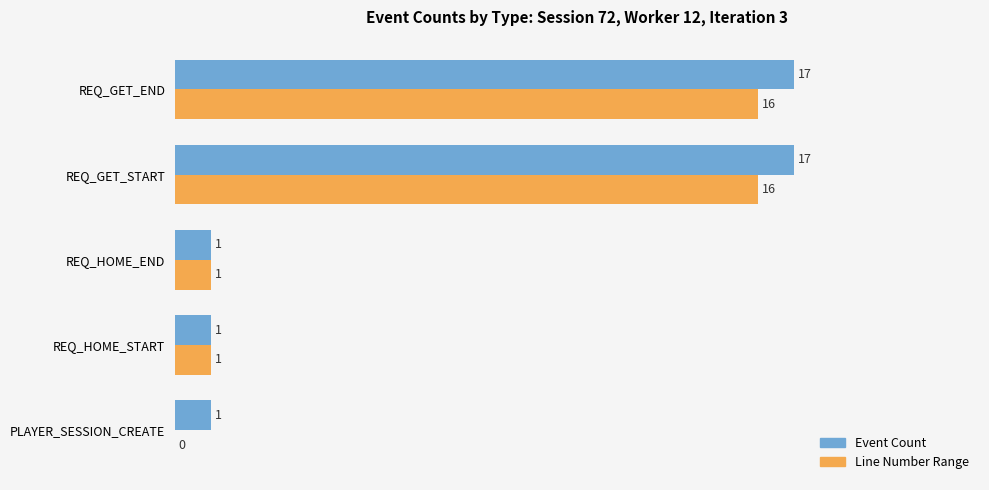

How many Event Count values are between 1 and 17?

5